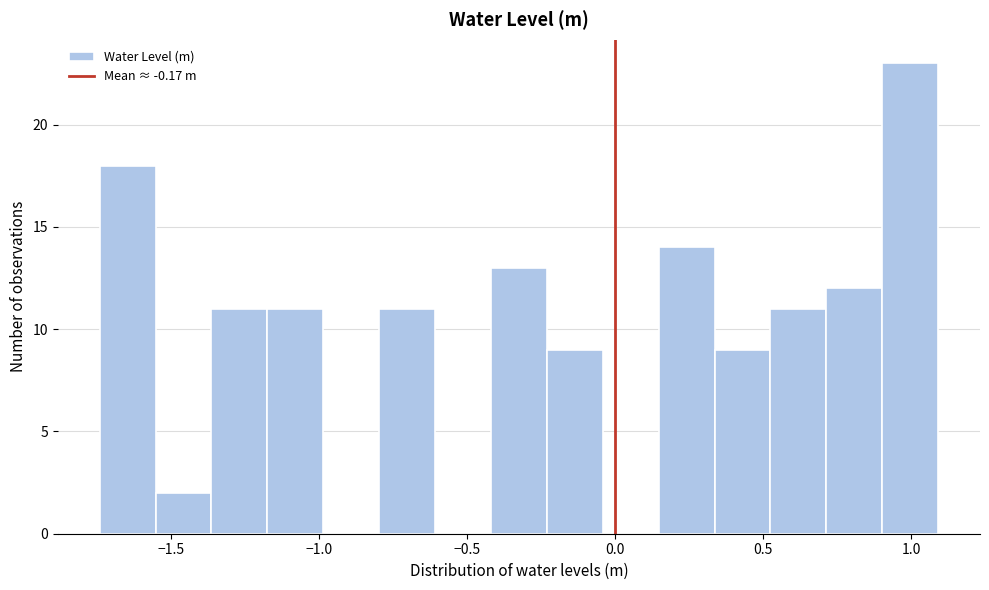

Around what value on the x-axis is the tallest bar? Give the approximate position of its centre, as read against the axis.

1.00